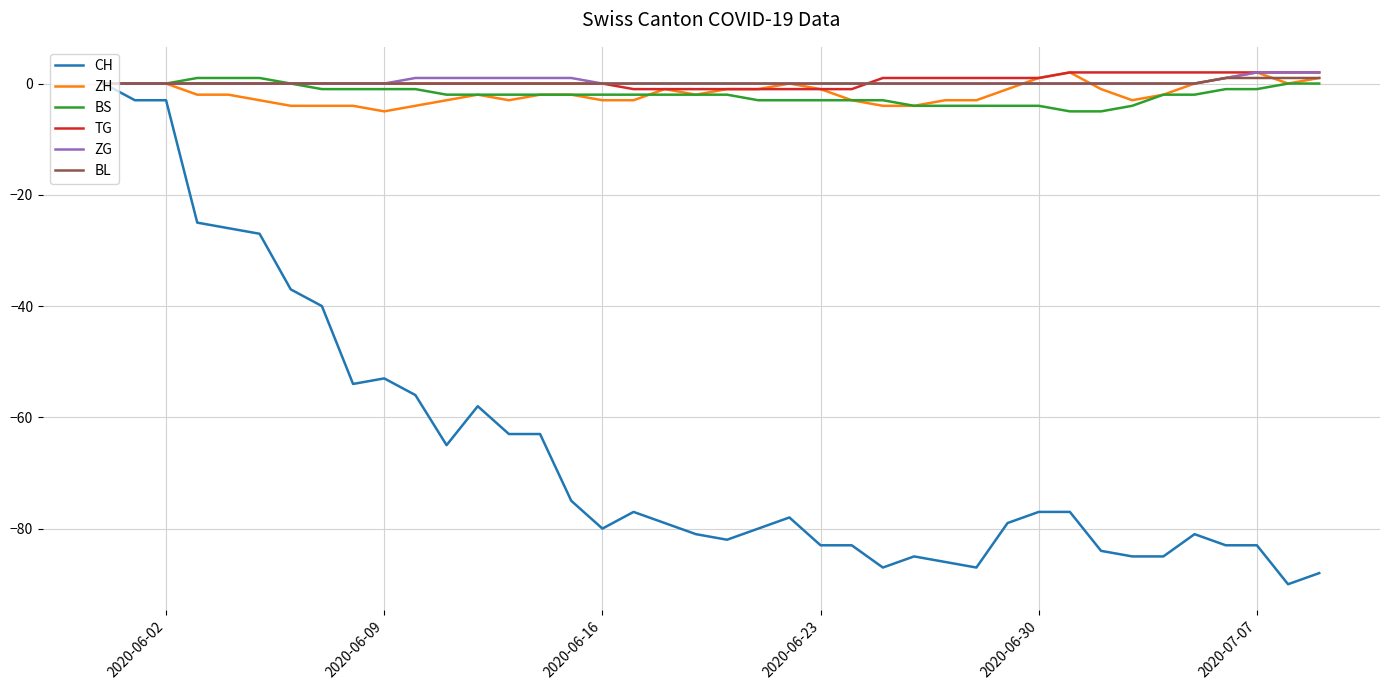

What is the lowest value of the BS series?

-5